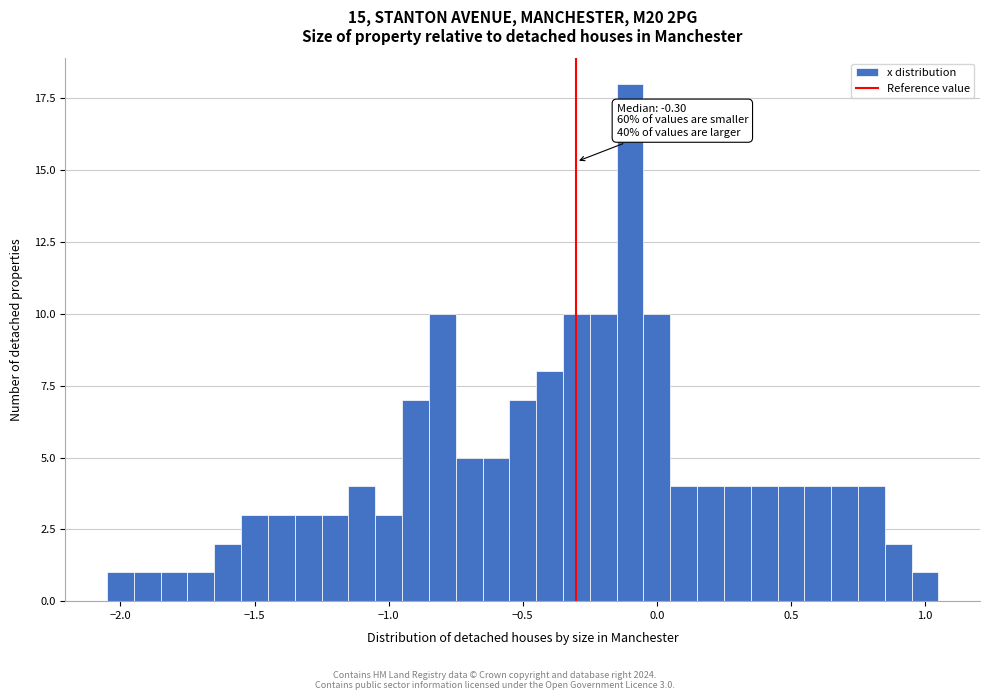

Around what value on the x-axis is the tallest bar? Give the approximate position of its centre, as read against the axis.

-0.10